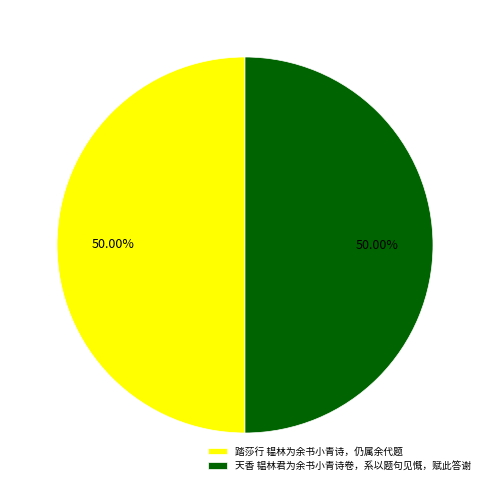

Approximately how many times larger is the value at 天香 韫林君为余书小青诗卷，系以题句见慨，赋此答谢 compared to 踏莎行 韫林为余书小青诗，仍属余代题?

1.0